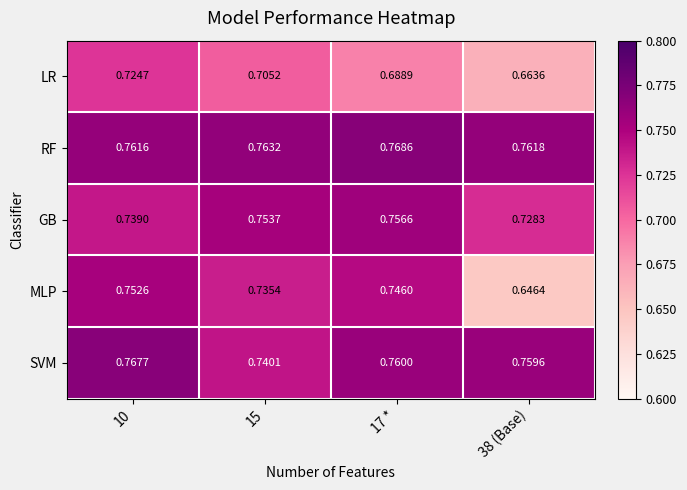

Which series changed the most between 15 and 38 (Base)?

MLP